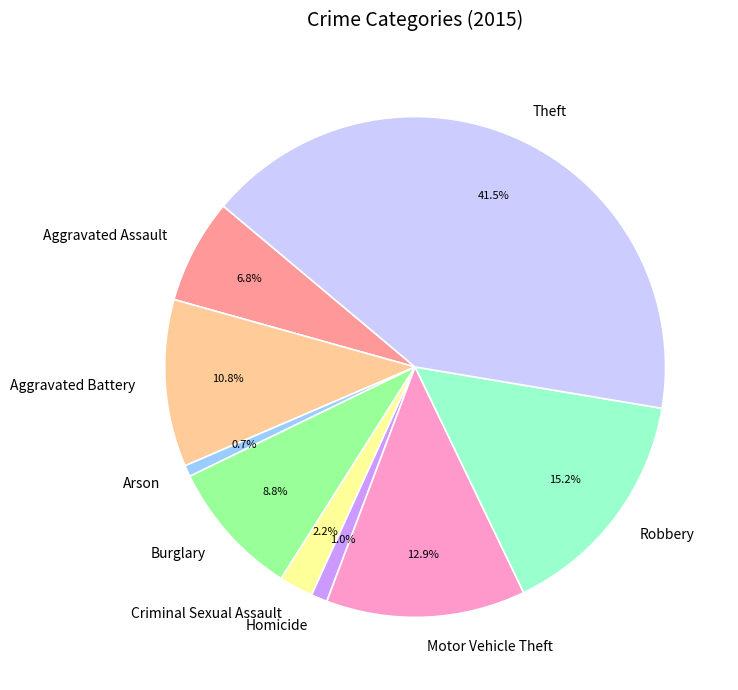

Is the sum of Burglary and Motor Vehicle Theft greater than half?

No